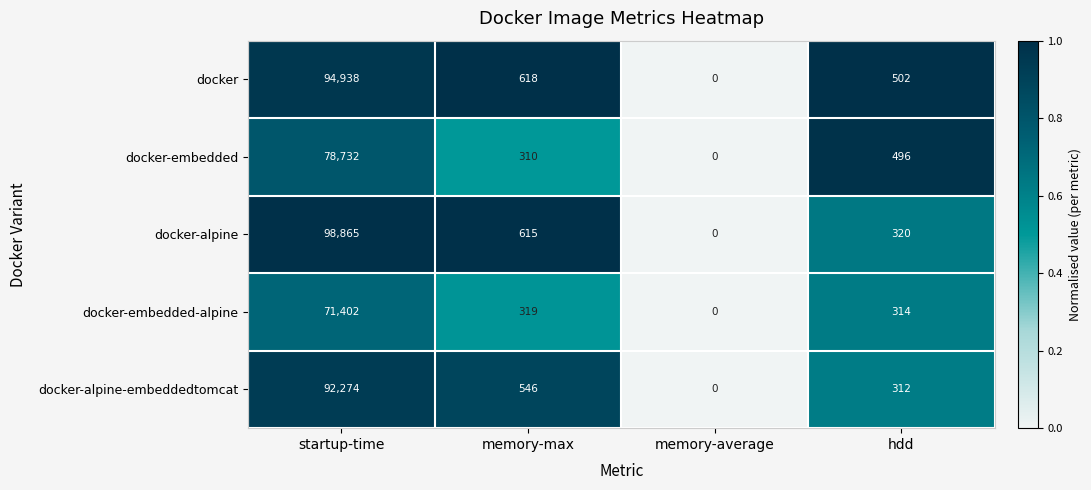

True or false: docker-alpine has a value of 57804 at memory-average.

False